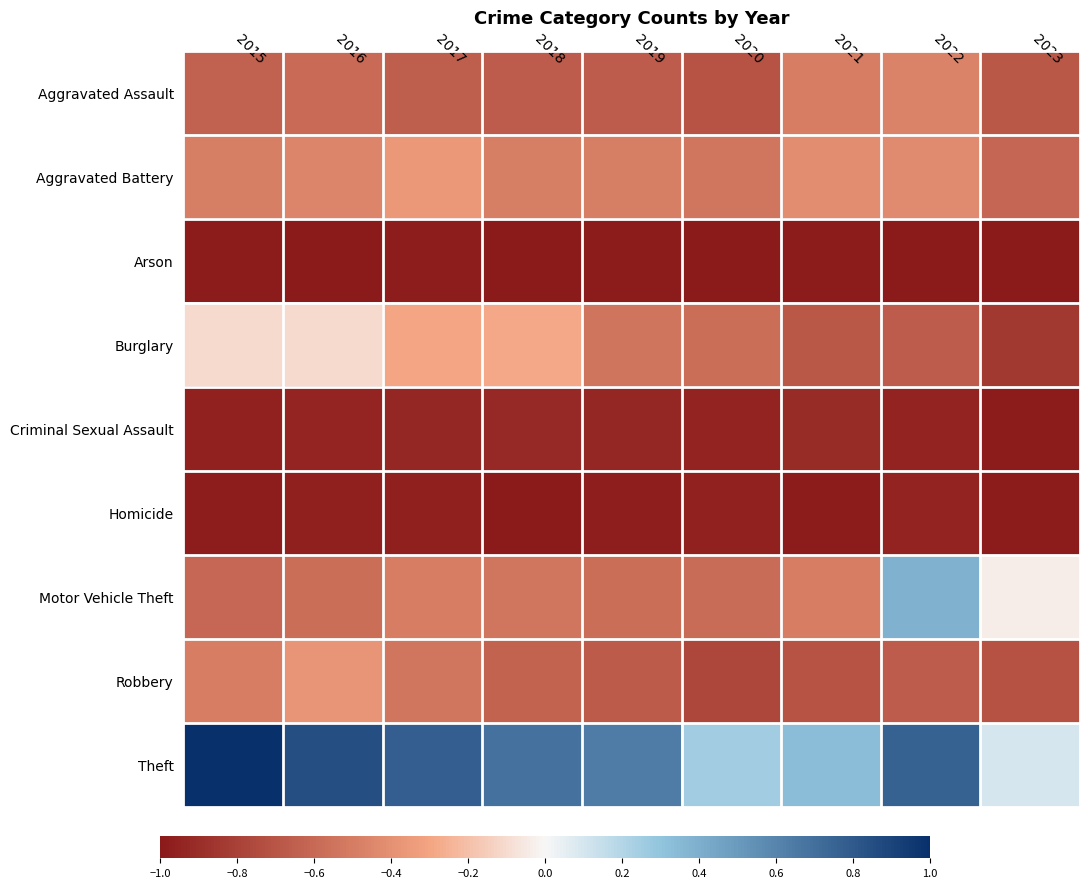

Reading left to right, what are all the values shown in this chart?

Aggravated Assault: 2015=-0.6	2016=-0.6	2017=-0.7	2018=-0.7	2019=-0.7	2020=-0.7	2021=-0.5	2022=-0.5	2023=-0.7
Aggravated Battery: 2015=-0.5	2016=-0.5	2017=-0.4	2018=-0.5	2019=-0.5	2020=-0.5	2021=-0.4	2022=-0.4	2023=-0.6
Arson: 2015=-1.0	2016=-1.0	2017=-1.0	2018=-1.0	2019=-1.0	2020=-1.0	2021=-1.0	2022=-1.0	2023=-1.0
Burglary: 2015=-0.1	2016=-0.1	2017=-0.3	2018=-0.3	2019=-0.5	2020=-0.6	2021=-0.7	2022=-0.7	2023=-0.8
Criminal Sexual Assault: 2015=-1.0	2016=-0.9	2017=-0.9	2018=-0.9	2019=-0.9	2020=-0.9	2021=-0.9	2022=-1.0	2023=-1.0
Homicide: 2015=-1.0	2016=-1.0	2017=-1.0	2018=-1.0	2019=-1.0	2020=-1.0	2021=-1.0	2022=-1.0	2023=-1.0
Motor Vehicle Theft: 2015=-0.6	2016=-0.6	2017=-0.5	2018=-0.5	2019=-0.6	2020=-0.6	2021=-0.5	2022=0.4	2023=-0.0
Robbery: 2015=-0.5	2016=-0.4	2017=-0.5	2018=-0.6	2019=-0.7	2020=-0.8	2021=-0.7	2022=-0.7	2023=-0.7
Theft: 2015=1.0	2016=0.9	2017=0.8	2018=0.7	2019=0.6	2020=0.3	2021=0.3	2022=0.8	2023=0.1